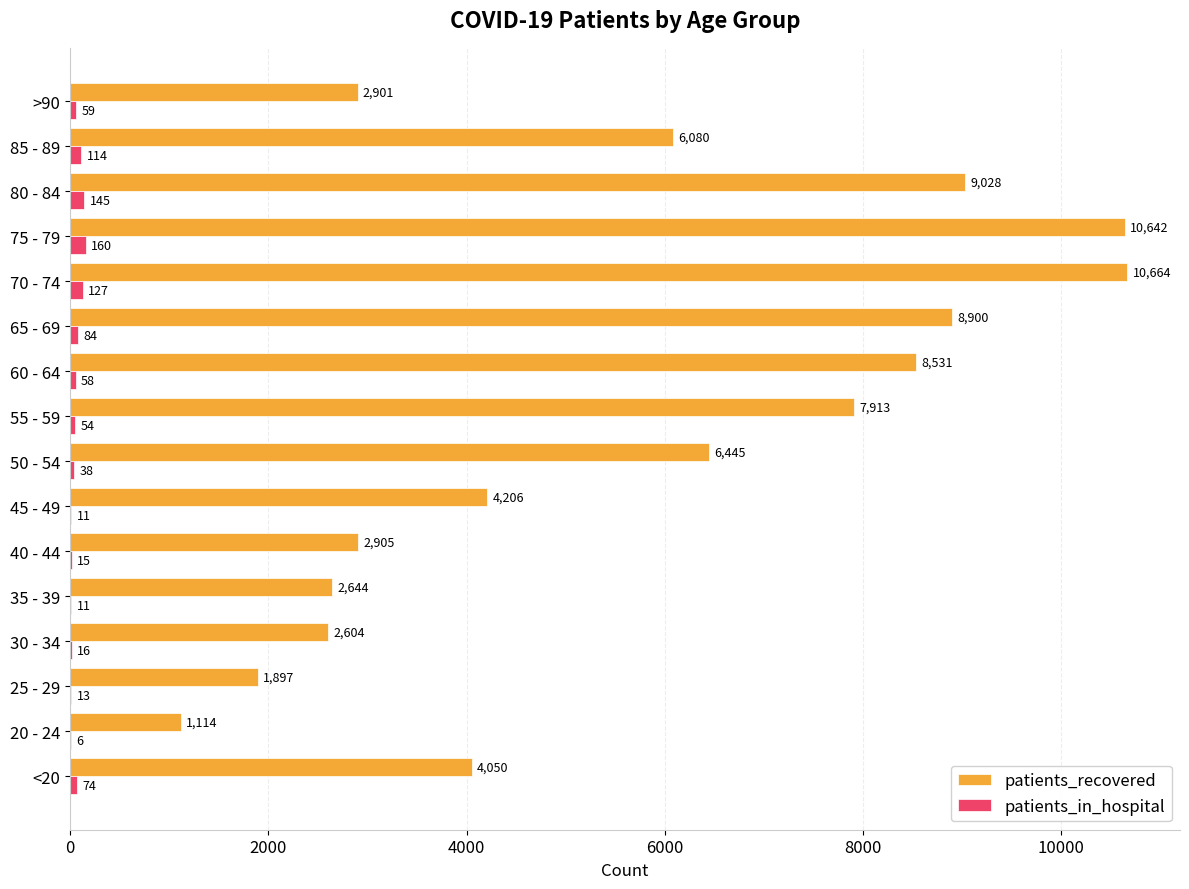

The value of patients_in_hospital at 45 - 49 is 11. True or false?

True